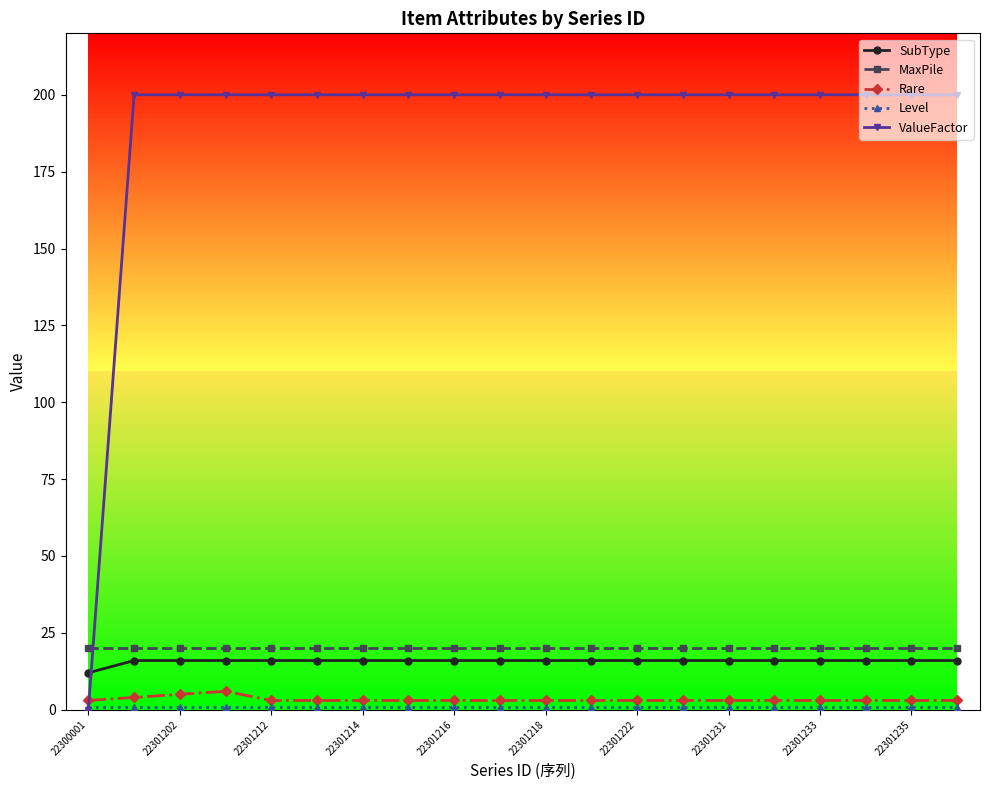

Which series has the largest range (max minus min)?

ValueFactor